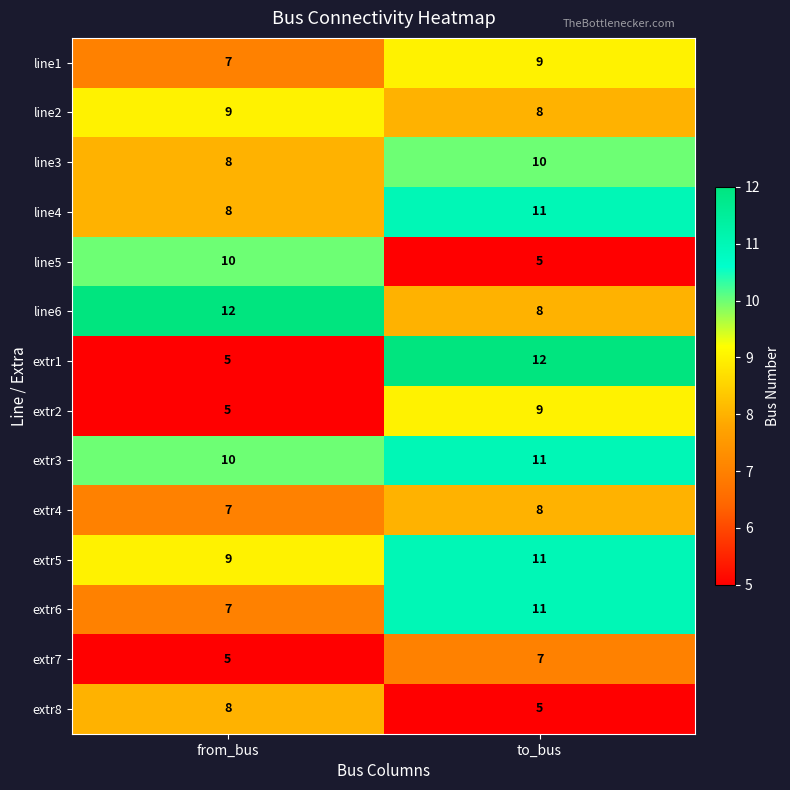

Reading left to right, transcribe all the data shown in this chart.

line1: 7	9
line2: 9	8
line3: 8	10
line4: 8	11
line5: 10	5
line6: 12	8
extr1: 5	12
extr2: 5	9
extr3: 10	11
extr4: 7	8
extr5: 9	11
extr6: 7	11
extr7: 5	7
extr8: 8	5